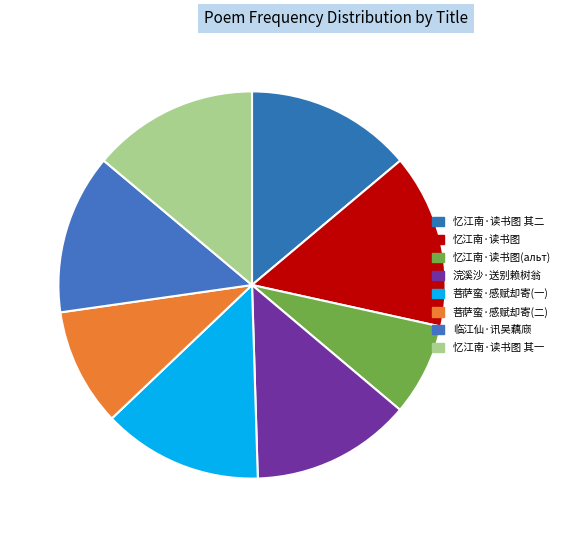

Count the number of slices in the pie.

8